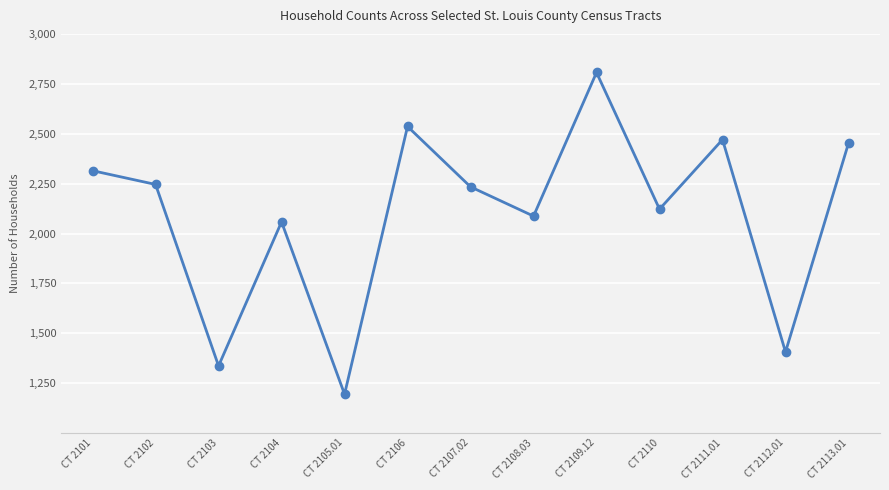

Is it true that the value at CT 2108.03 is 2088?

True